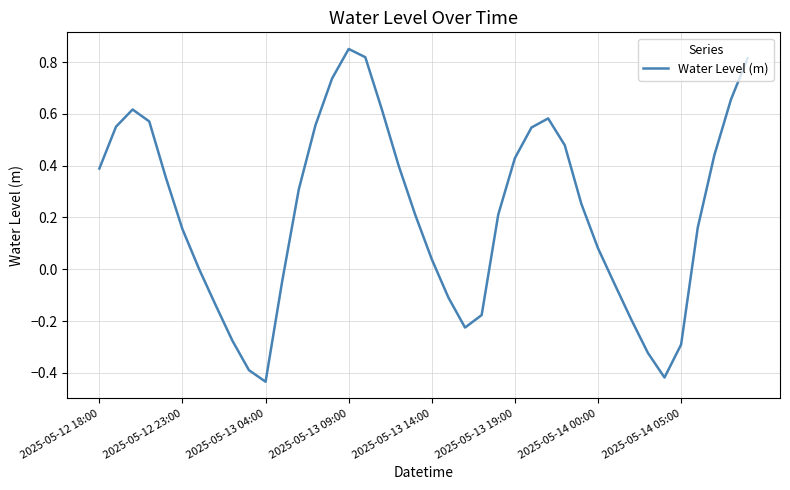

What is the difference between the maximum and minimum values?

1.3